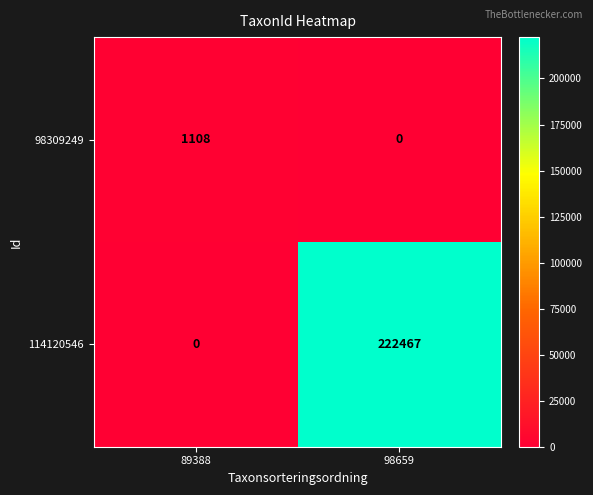

Is it true that 98309249 equals 1481 at 89388?

False